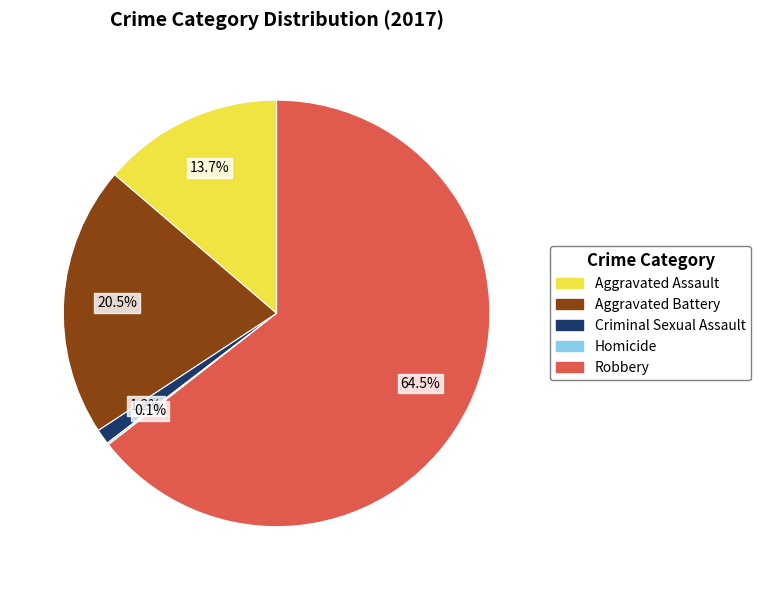

What portion of the pie excludes Aggravated Assault?

86.3%